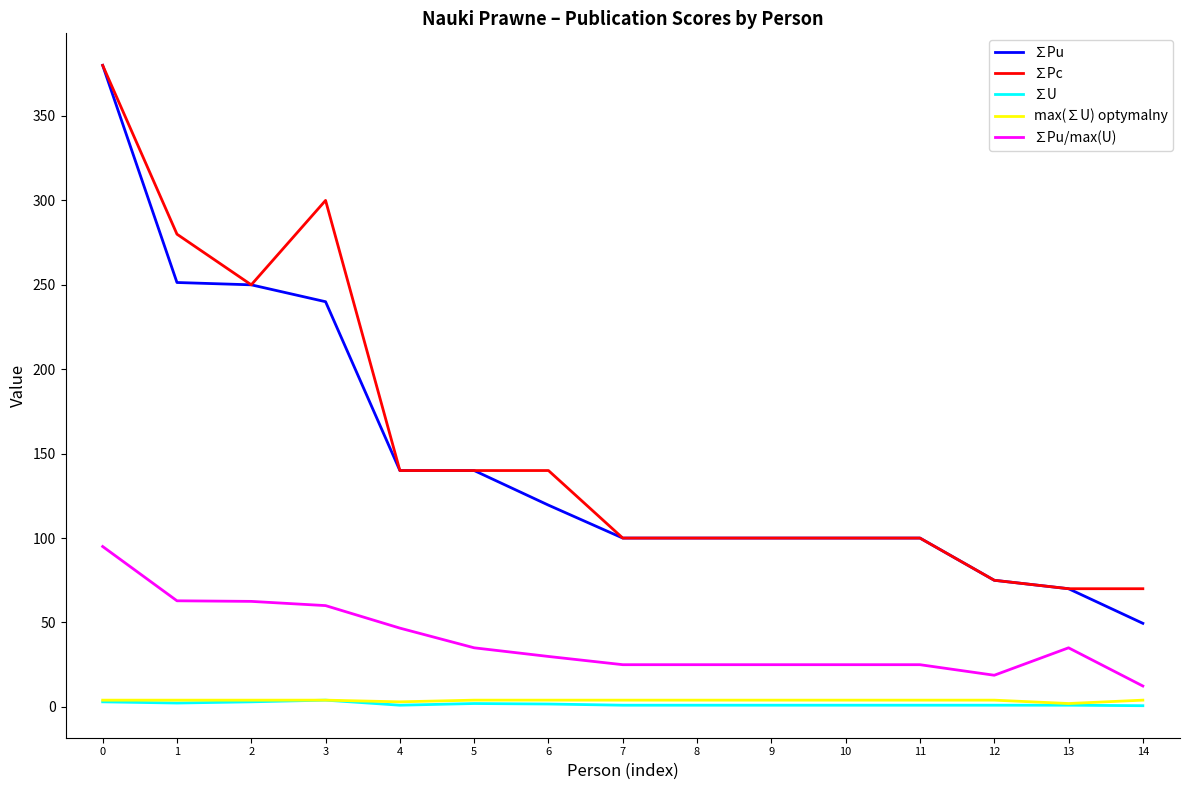

What is the difference between the ∑Pc values at 13 and 8?

30.0